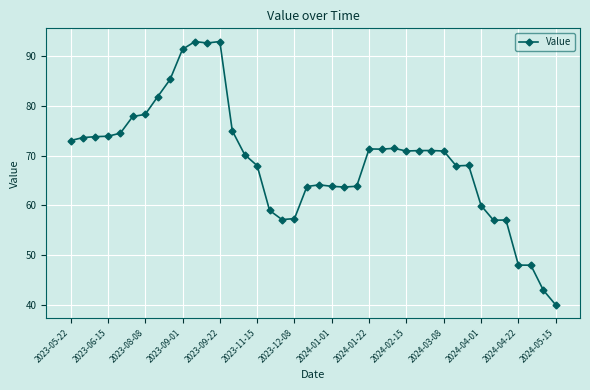

What is the difference between the maximum and minimum values?

53.1